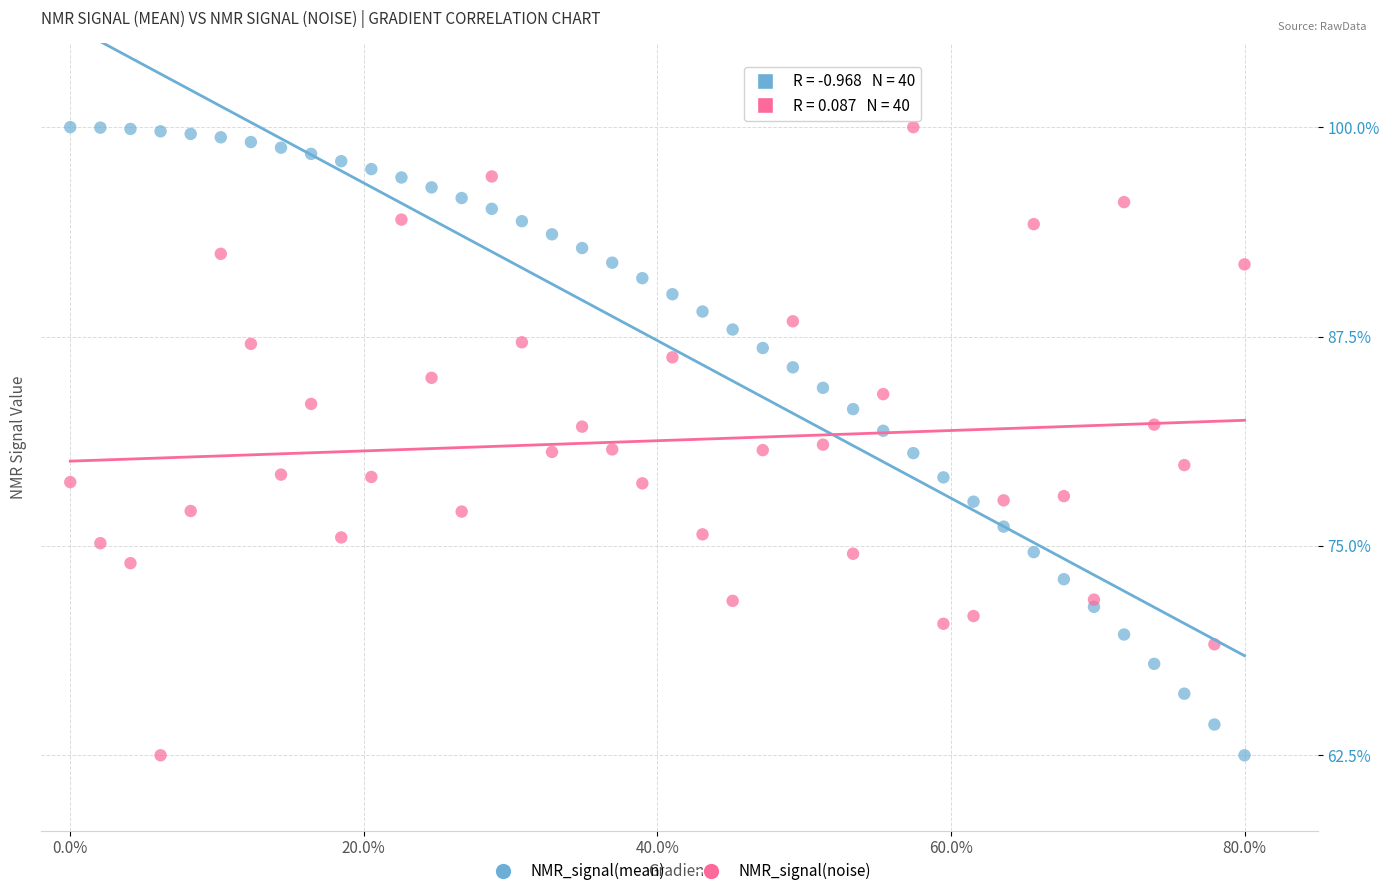

What is the X range (max minus min) for the scatter plot?

80.0